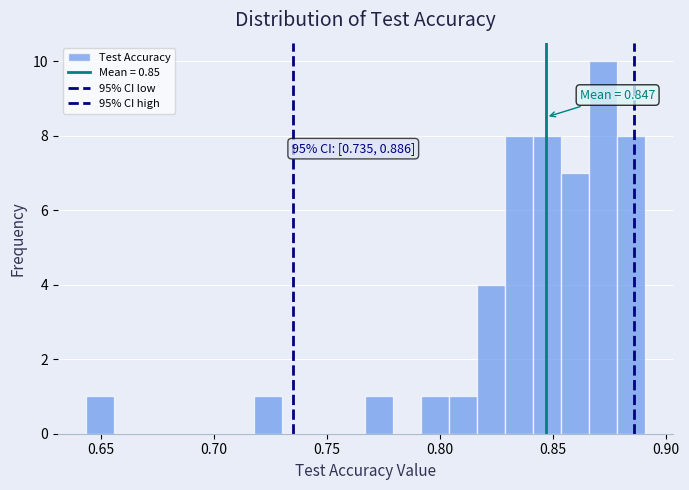

Around what value on the x-axis is the tallest bar? Give the approximate position of its centre, as read against the axis.

0.870